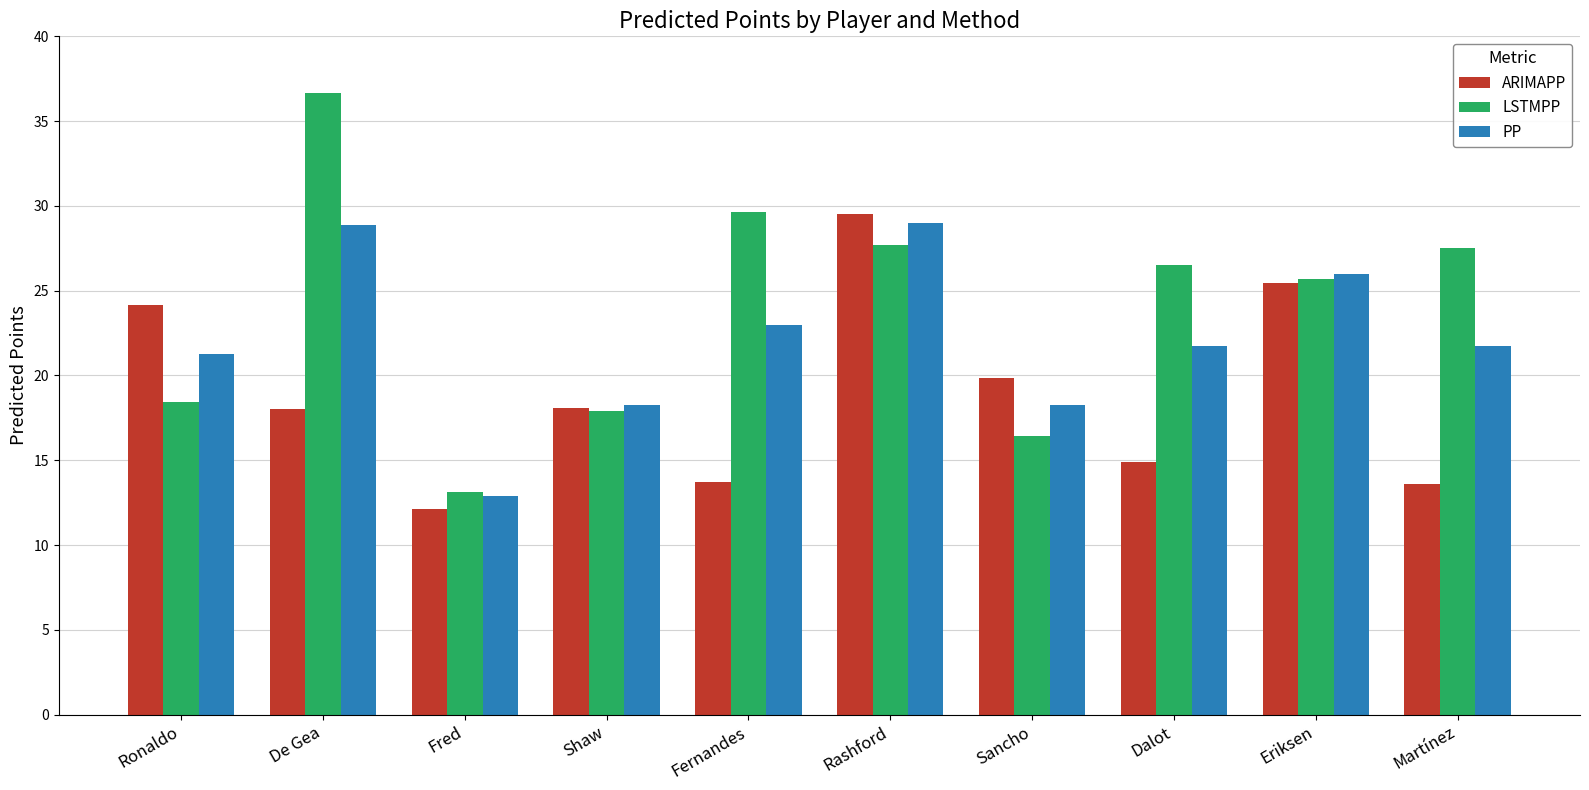

Which series has the largest range (max minus min)?

LSTMPP